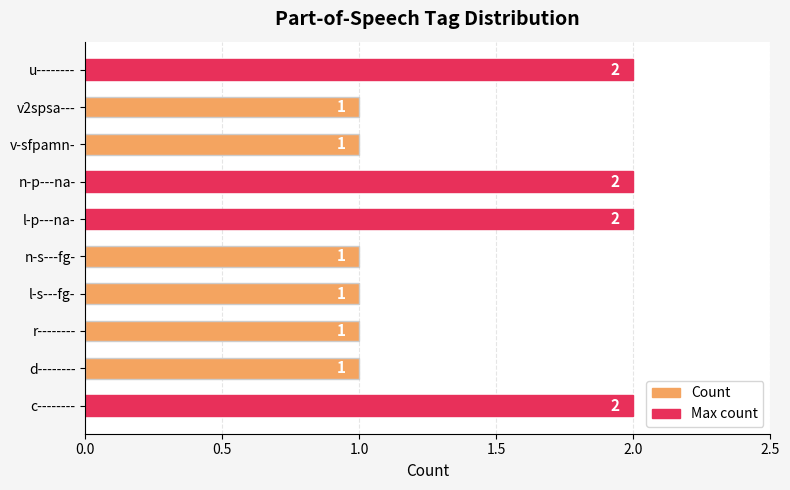

How many values are between 1 and 2?

10